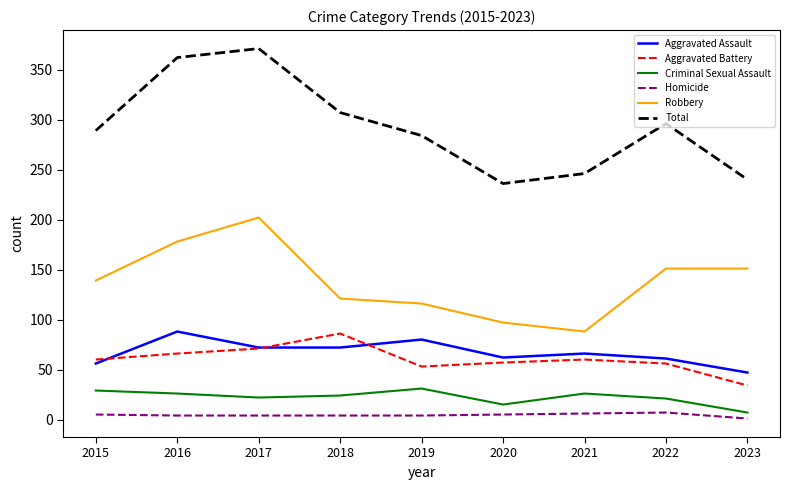

Which label corresponds to the largest value in the chart?

2017